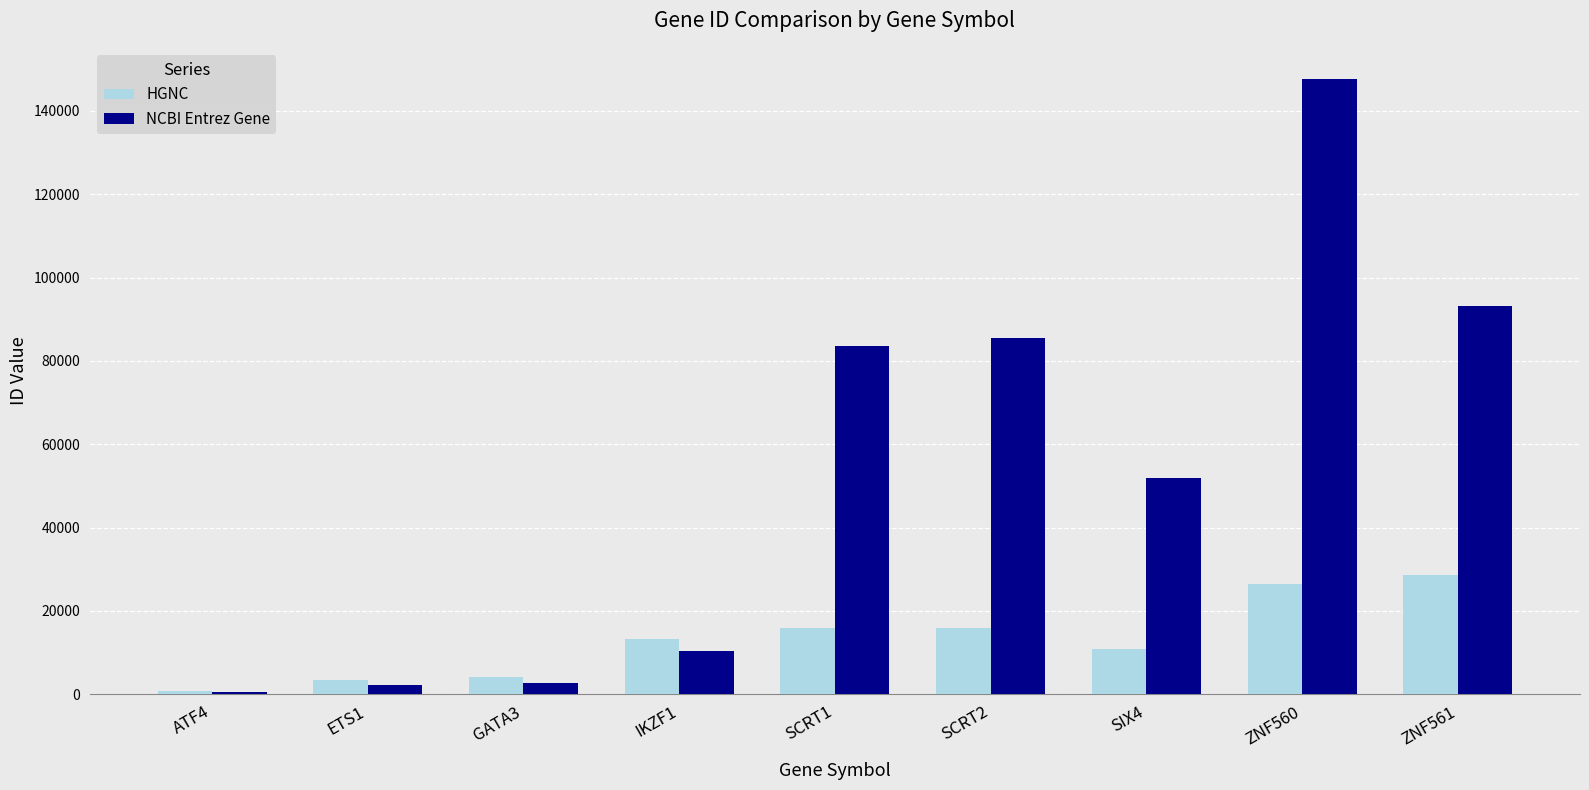

What is the difference between the highest and lowest values at ATF4?

318